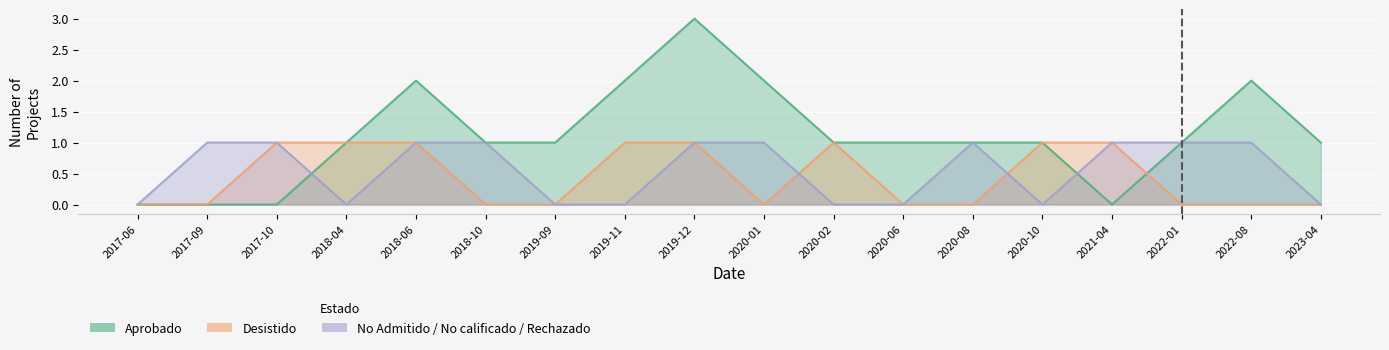

What is the label of the 6th point from the left?

2018-10